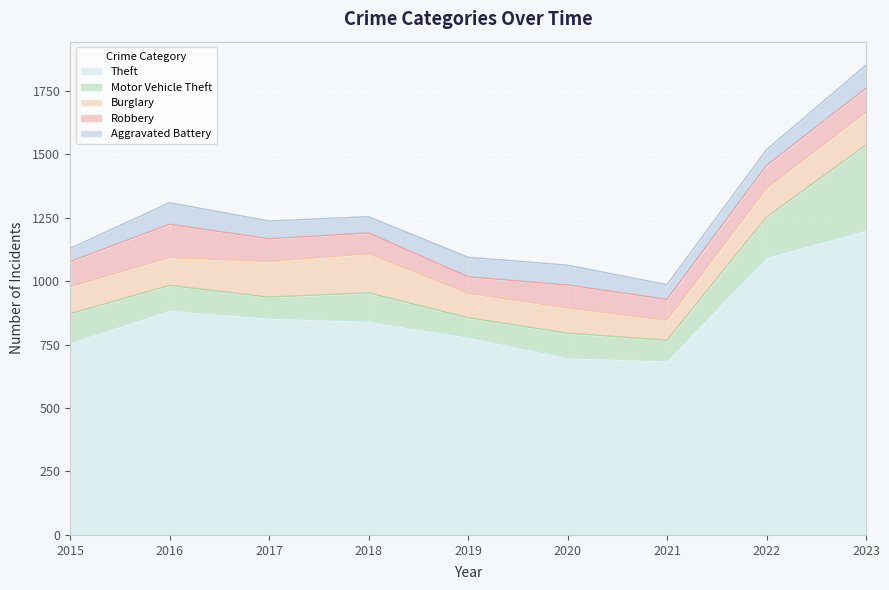

Where is the first local minimum for Burglary?

2019